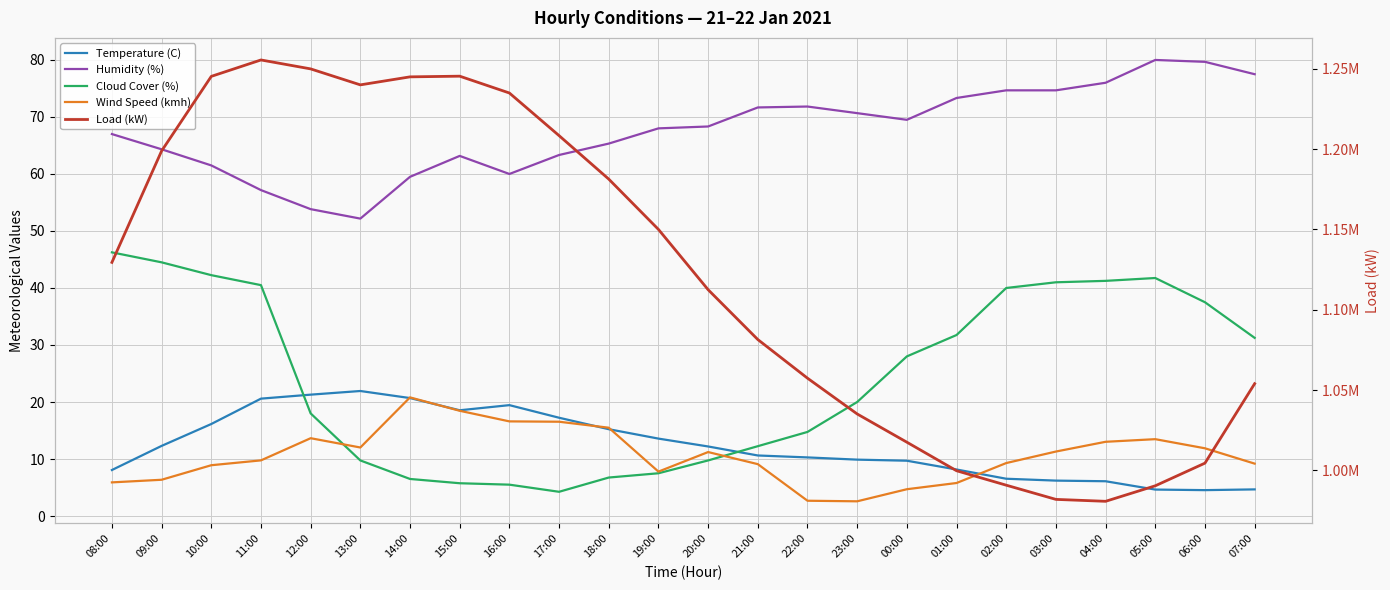

True or false: Wind Speed (kmh) and Humidity (%) intersect in this chart.

False